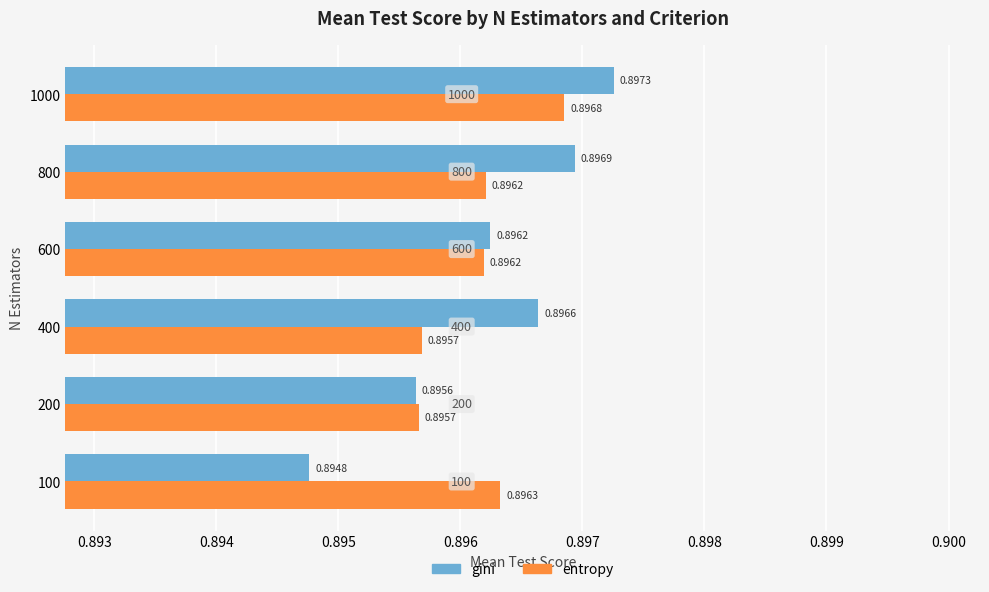

How many data points does each series have?

6